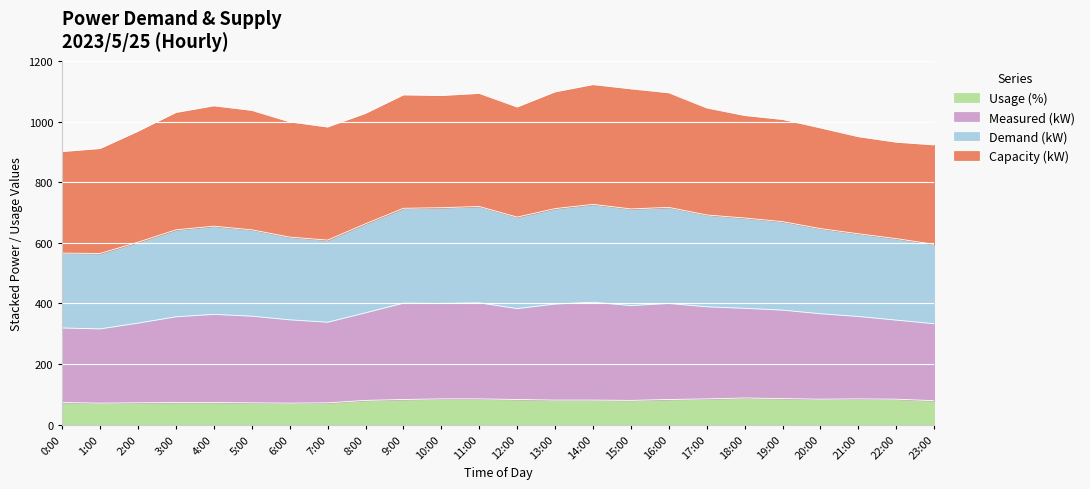

What is the difference between the maximum and minimum values in the Demand (kW) series?

88